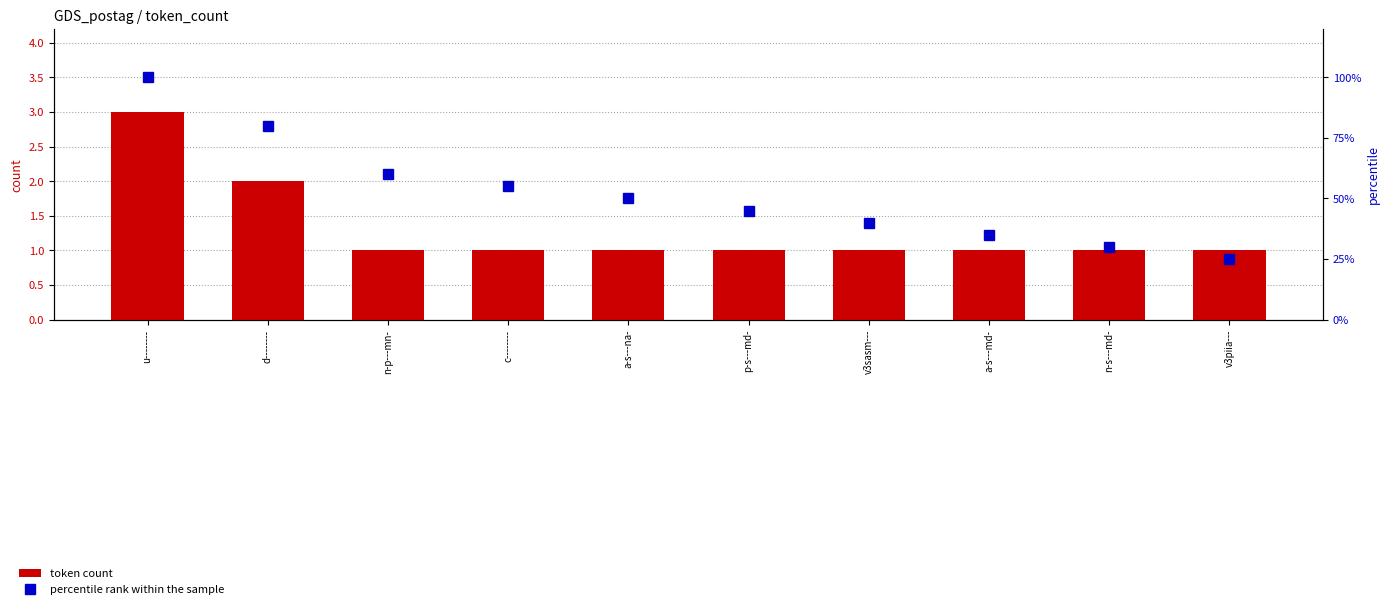

Read the percentile rank within the sample value at a-s---na-.

50